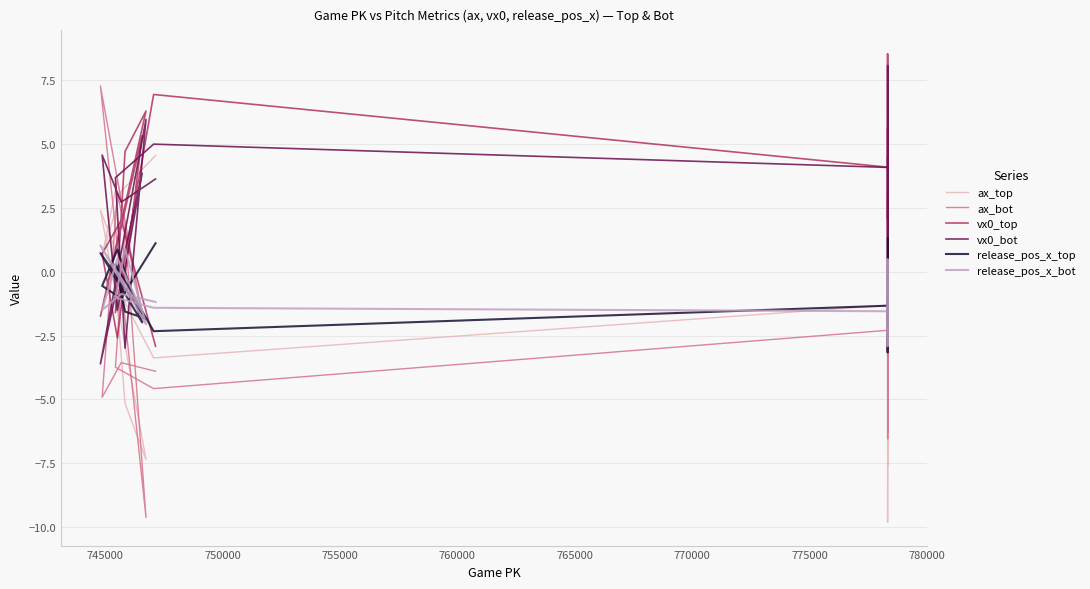

In ax_top, how many points are lower than both neighbors (excluding endpoints)?

8